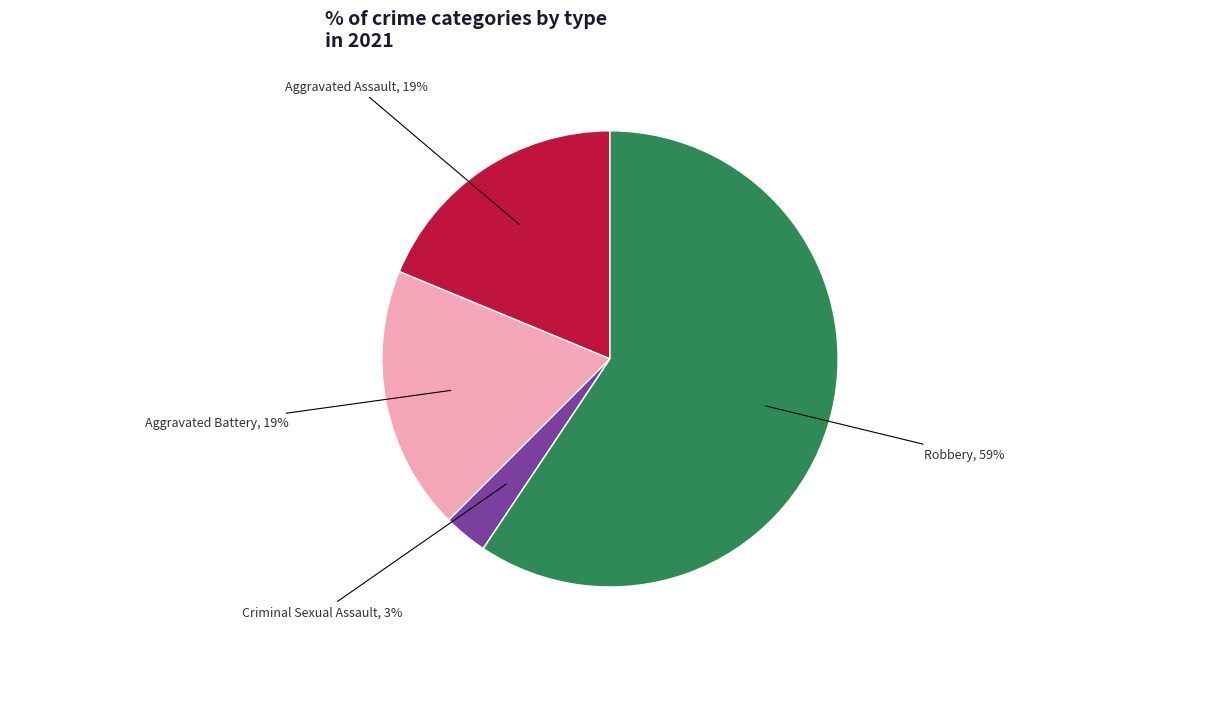

Does any single category account for the majority?

Yes